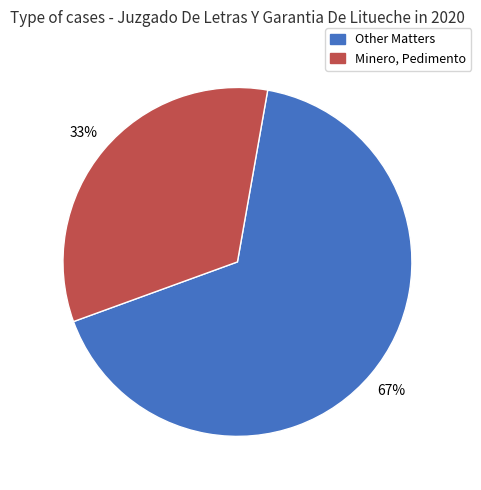

How many slices are in this pie chart?

2